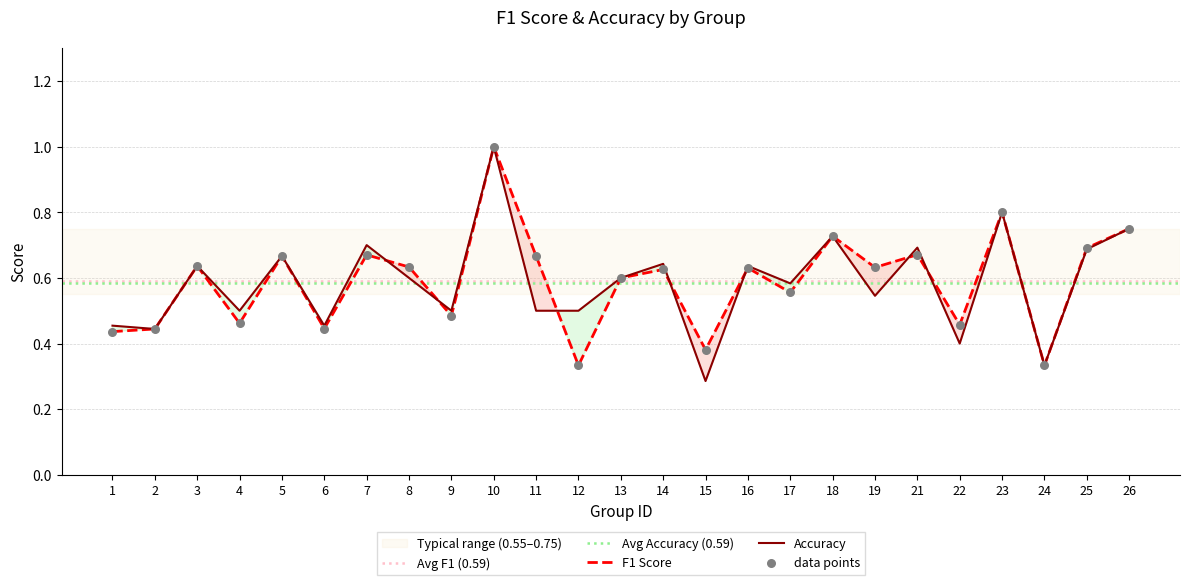

Which series reaches the minimum Y coordinate?

accuracy